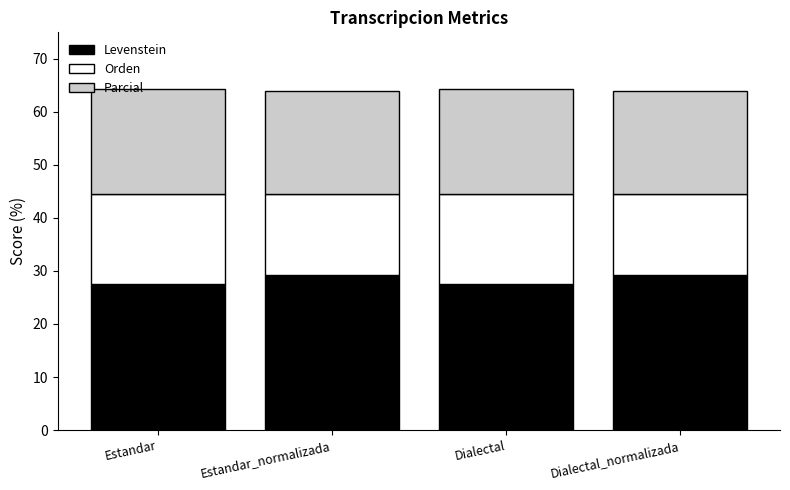

How many data points does each series have?

4